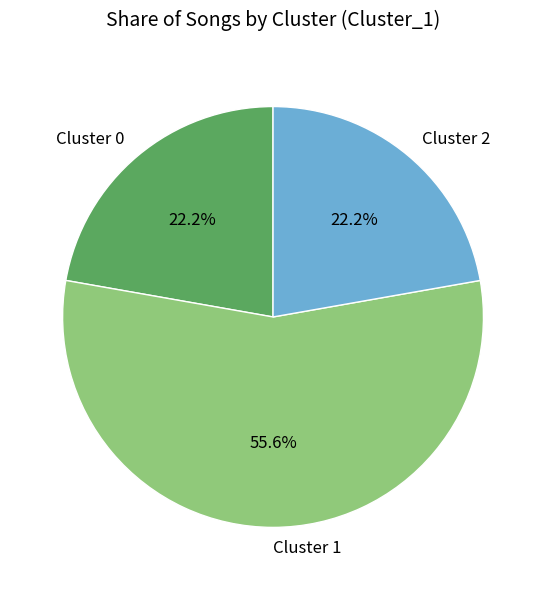

The Cluster 2 slice represents 12% of the pie. True or false?

False